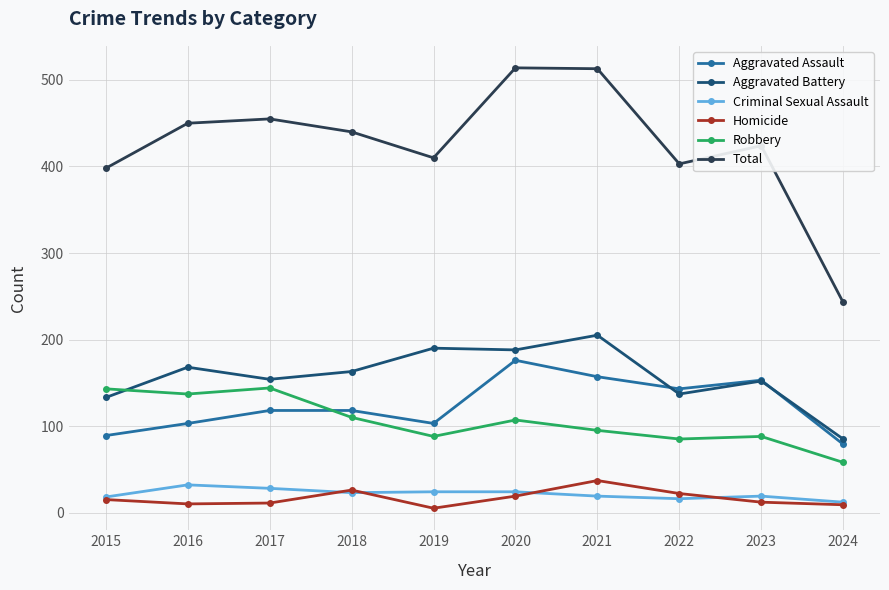

The Total series shows 514 at 2020. True or false?

True